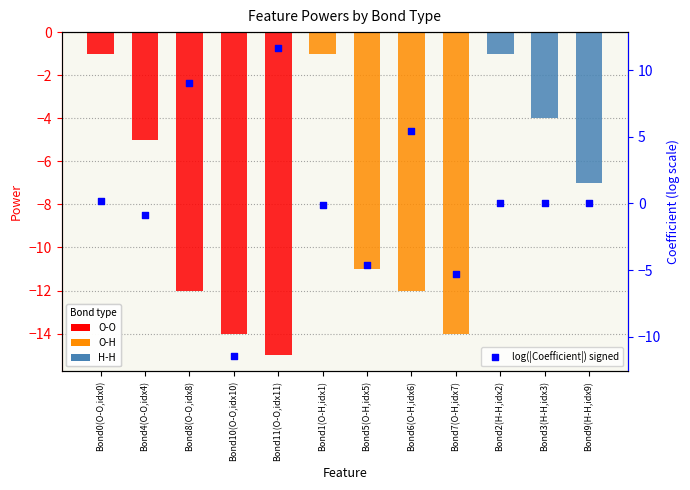

What is the change in value from Bond4(O-O,idx4) to Bond3(H-H,idx3)?

+0.9